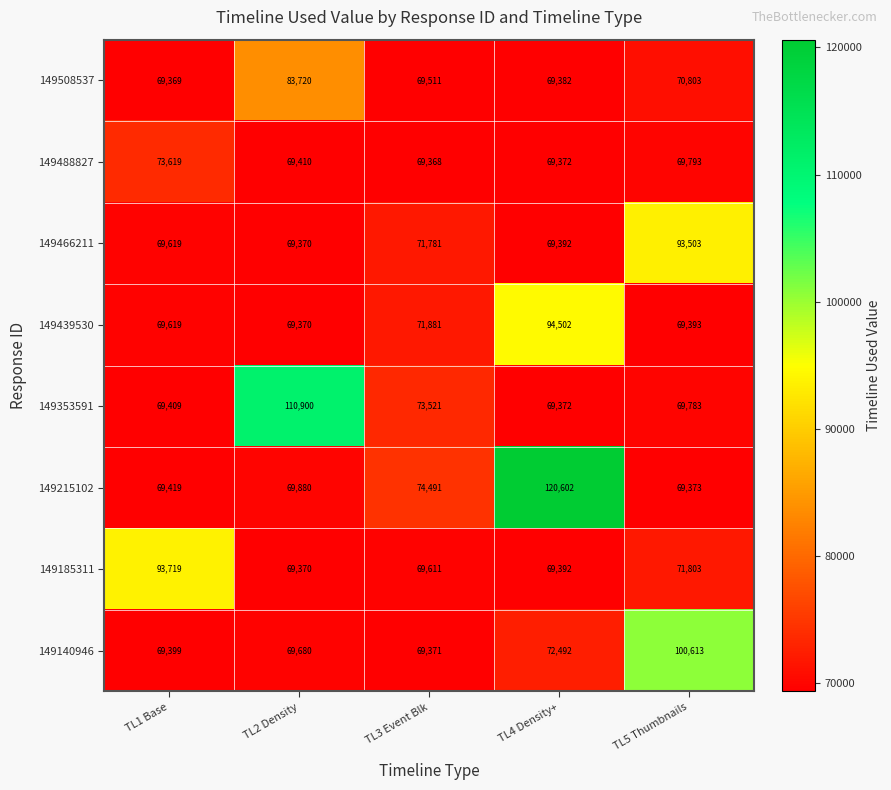

How many data points does each series have?

5